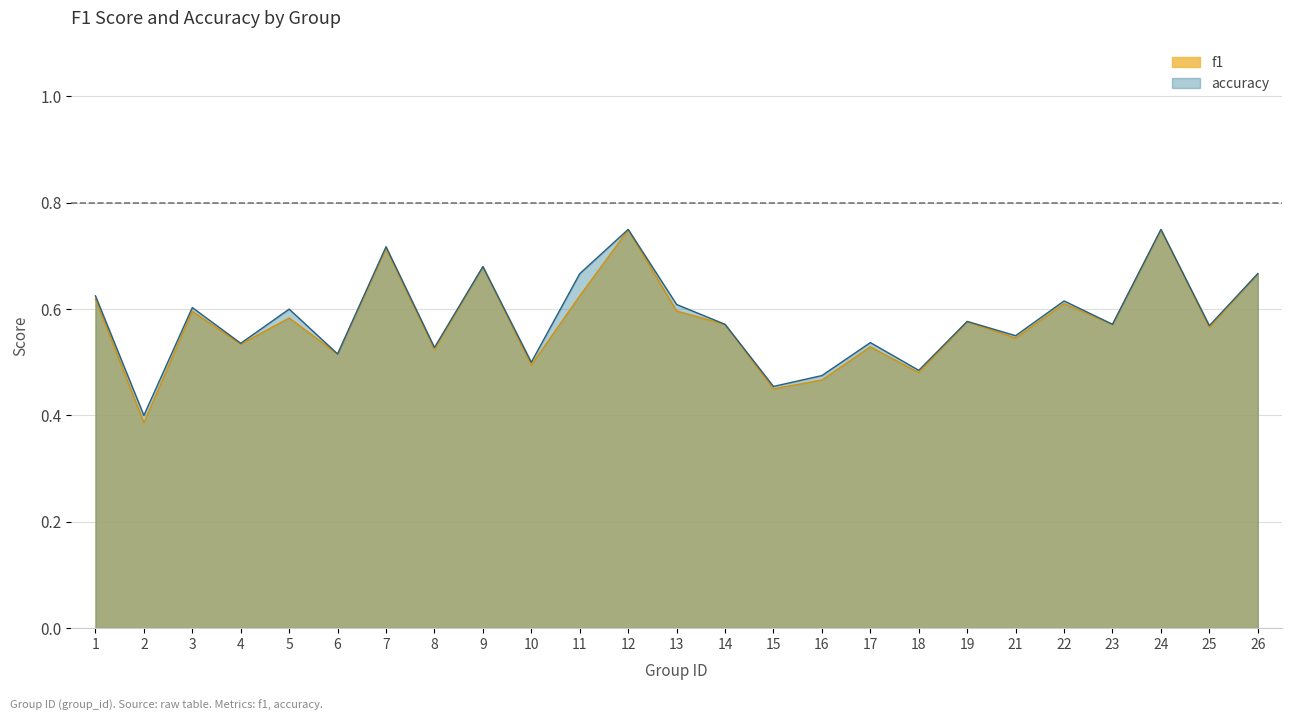

Between 9 and 15, which series saw the biggest shift?

f1